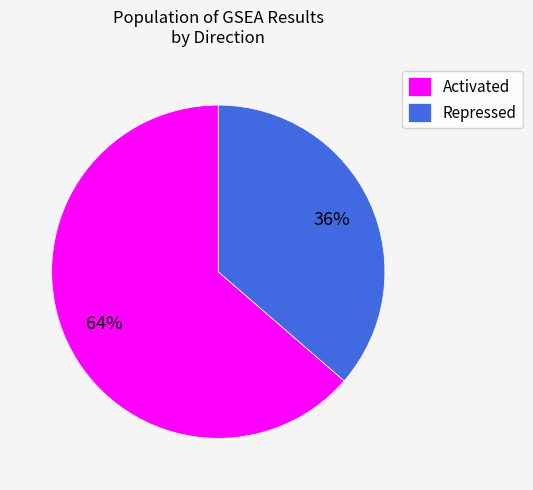

Is there any slice that represents more than half of the pie?

Yes